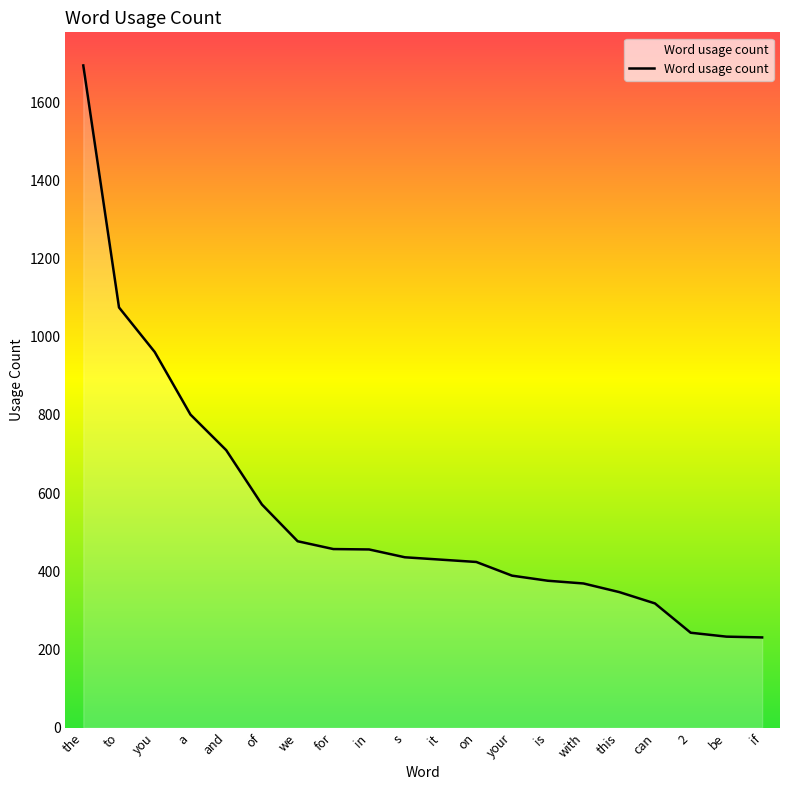

At which label is the value closest to 962?

you